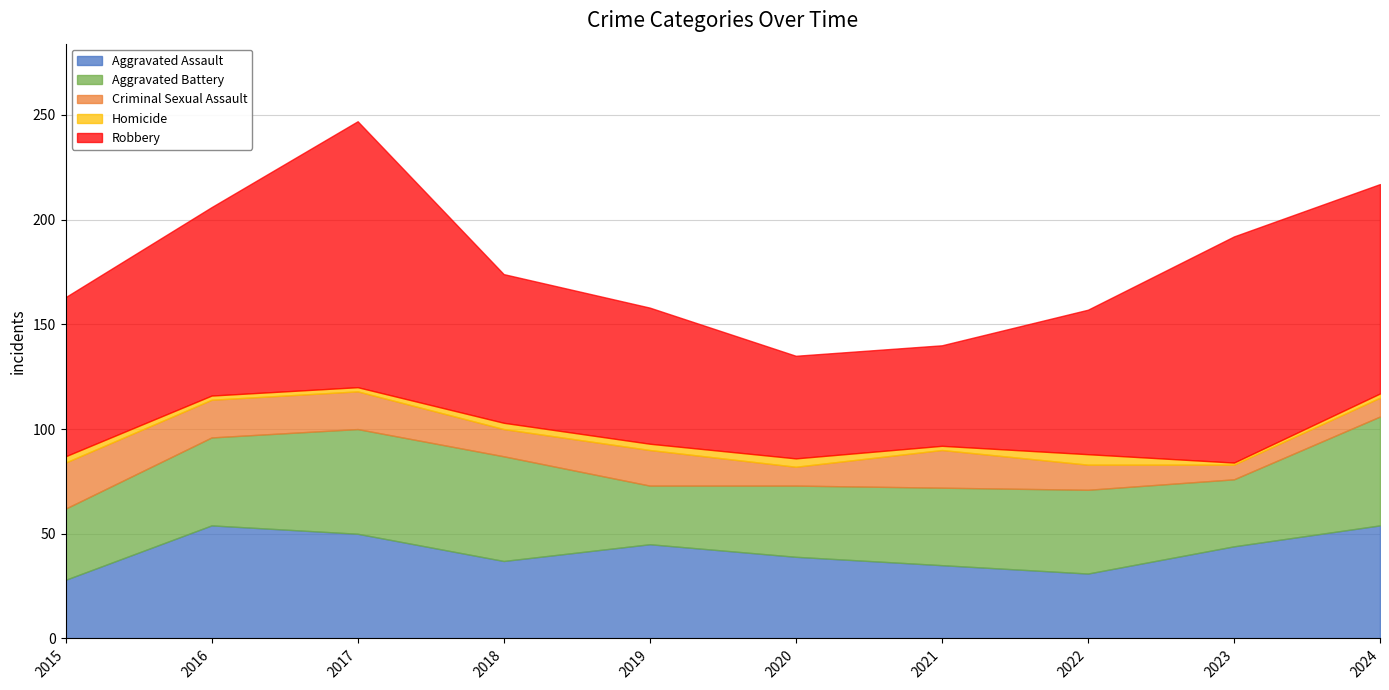

True or false: Robbery and Aggravated Assault intersect in this chart.

False